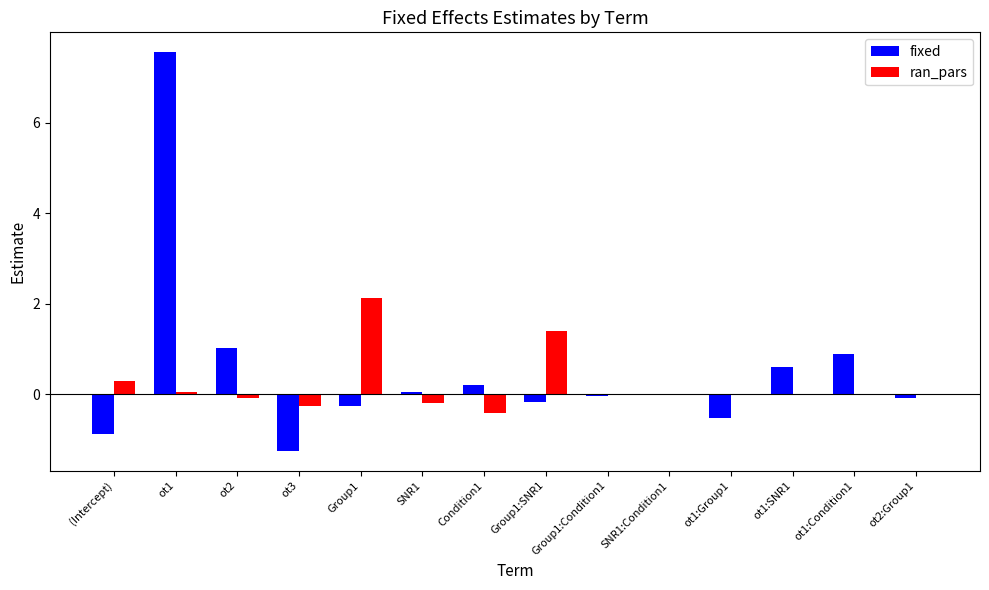

Where does the fixed series first go above 0?

ot1